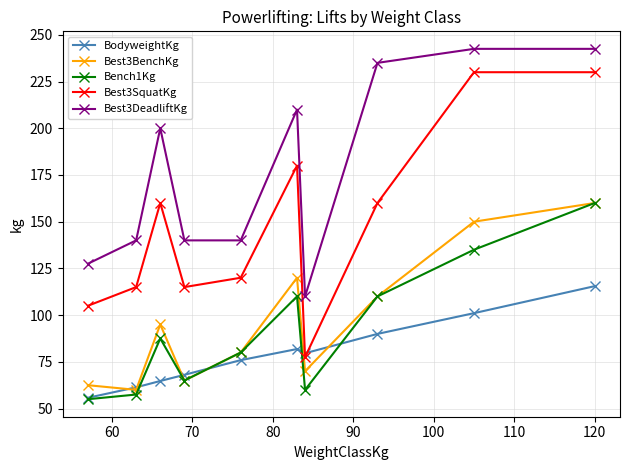

What are all the series names shown in the legend?

BodyweightKg, Best3BenchKg, Bench1Kg, Best3SquatKg, Best3DeadliftKg